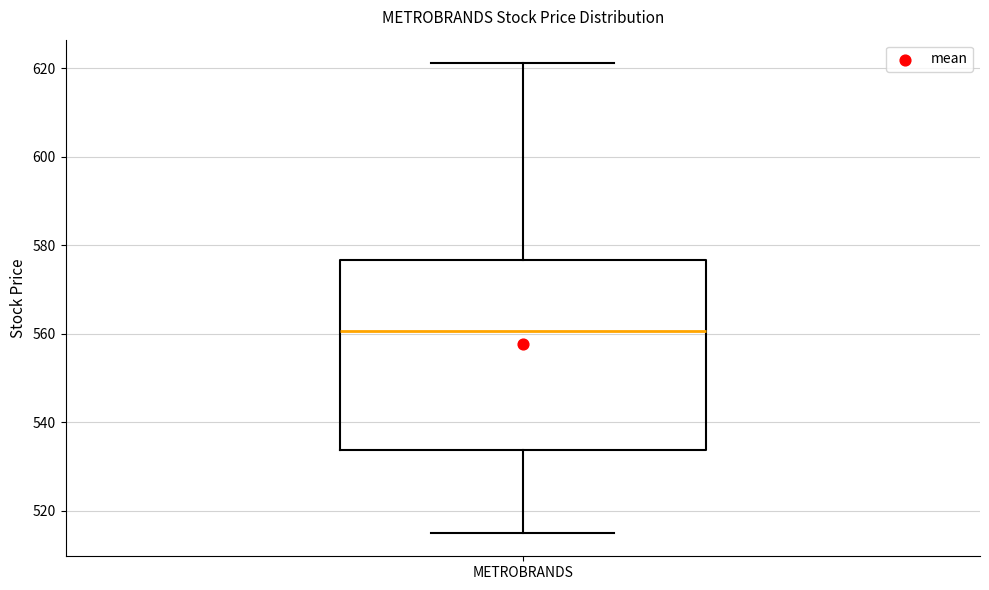

Where is the lower edge of the box for METROBRANDS on the y-axis? The values are not printed on the chart, so give them approximately, as read against the axis.

534